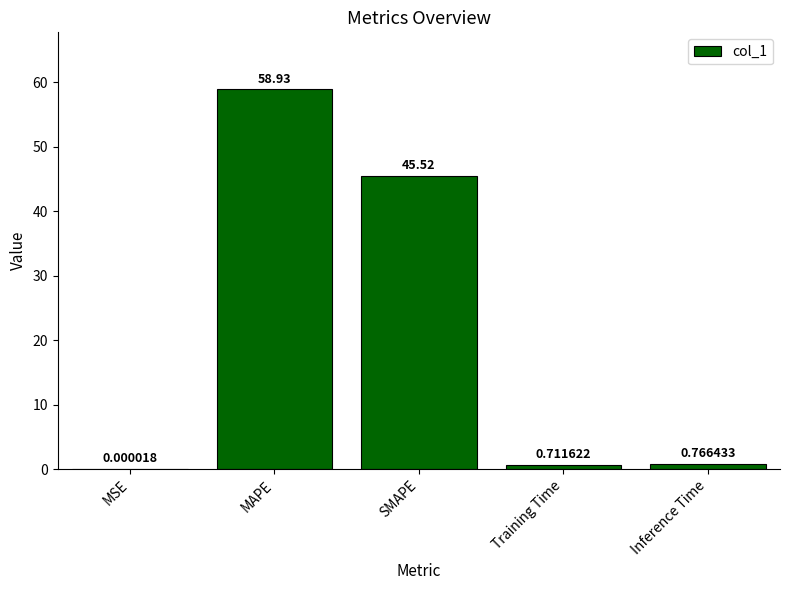

At which category does the chart reach its peak across all series?

MAPE